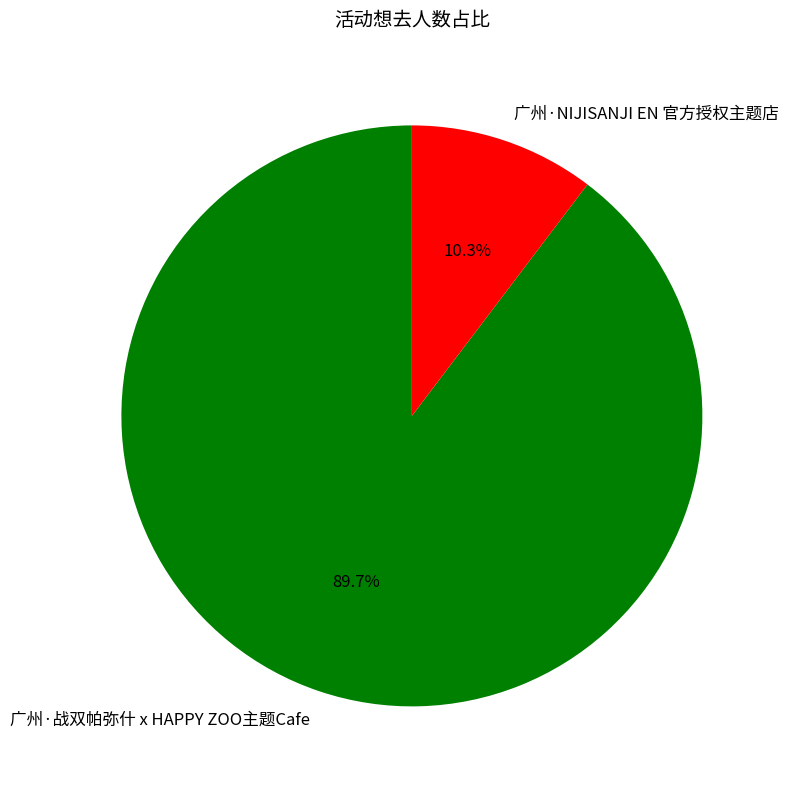

To the nearest percent, what is the average slice percentage?

50%